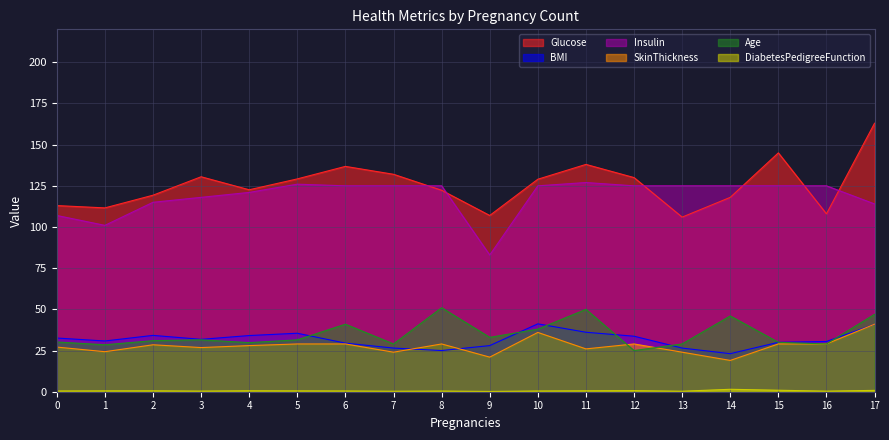

What is the difference between the SkinThickness values at 6 and 10?

7.0